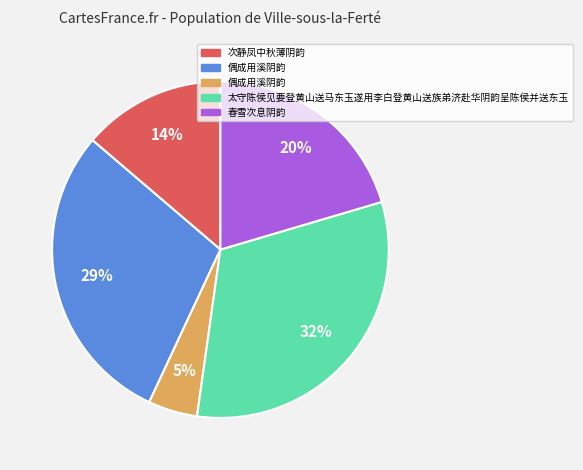

Is there any slice that represents more than half of the pie?

No